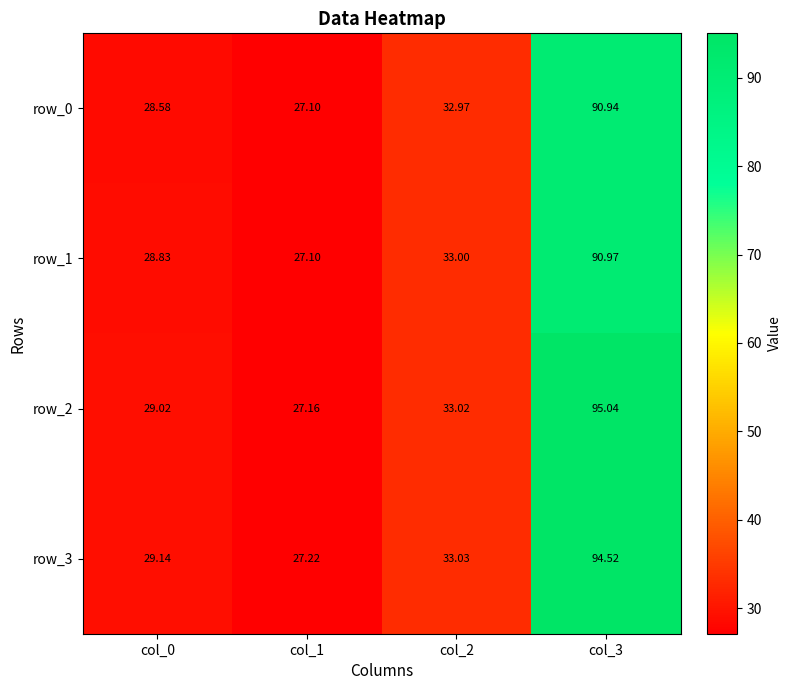

Between col_0 and col_1, which series saw the biggest shift?

row_3